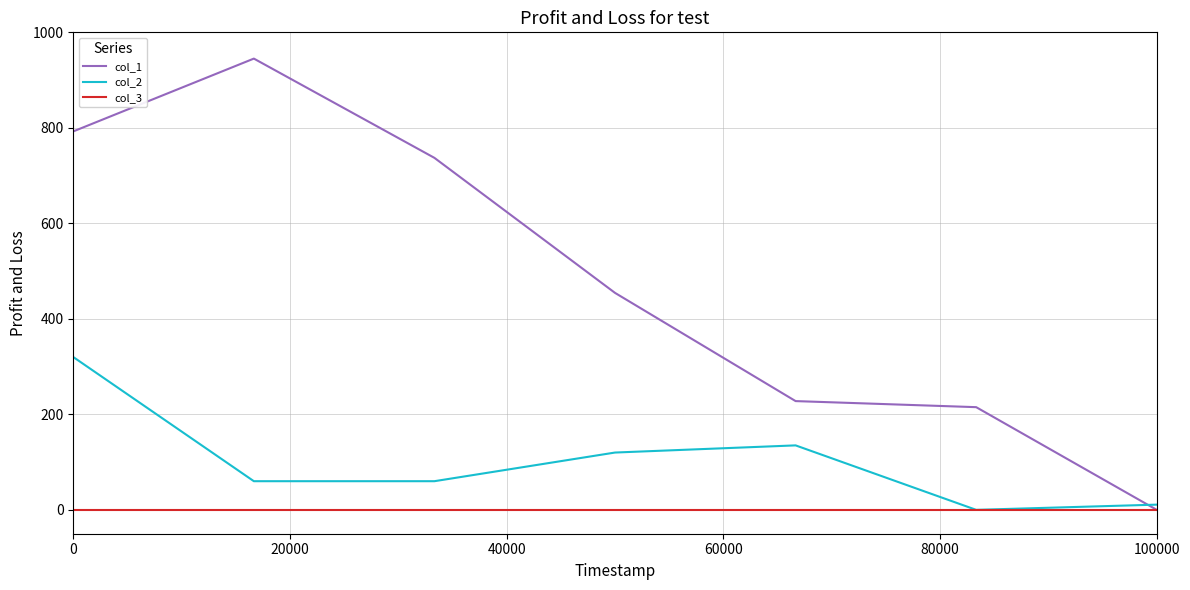

Which series has the widest spread of values?

col_1